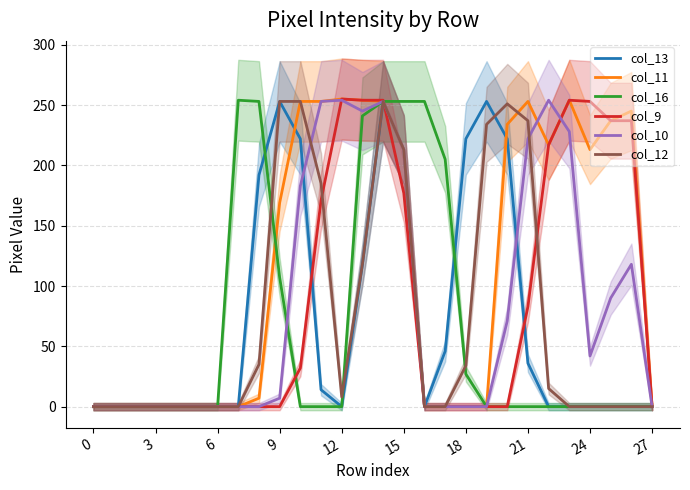

What is the difference between the maximum and minimum values in the col_16 series?

254